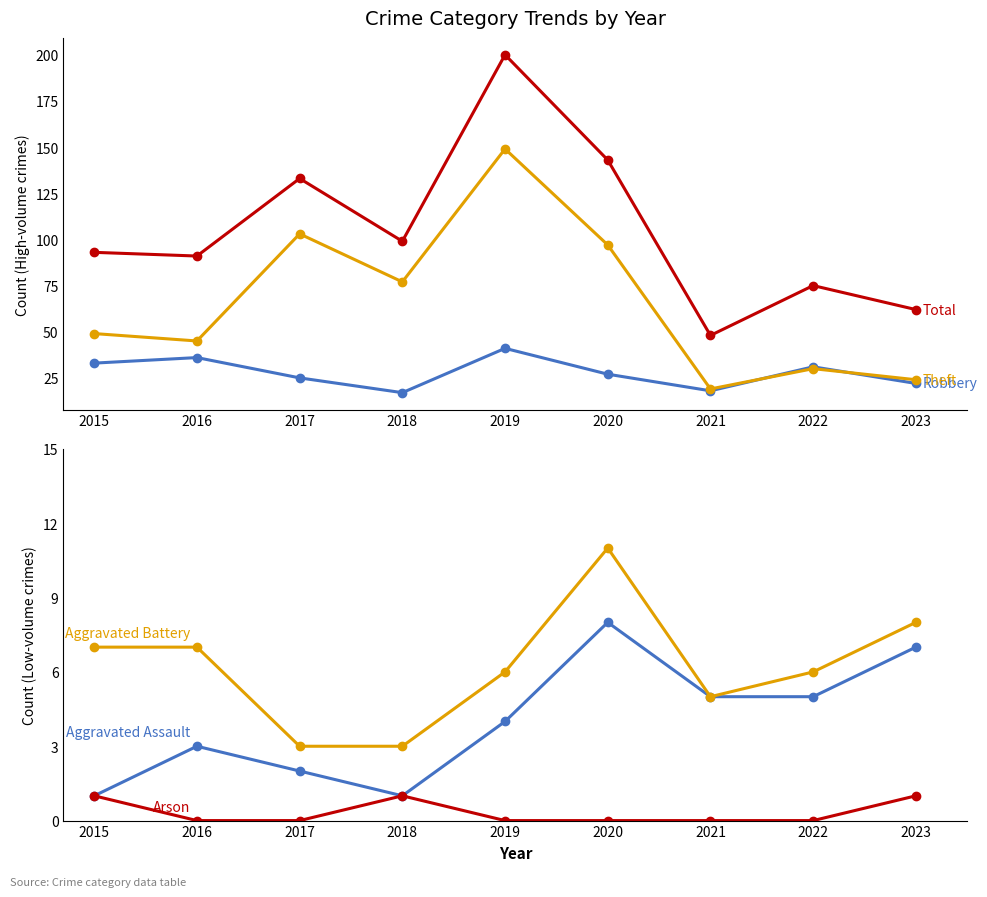

What are all the series names shown in the legend?

Robbery, Theft, Total, Aggravated Assault, Aggravated Battery, Arson